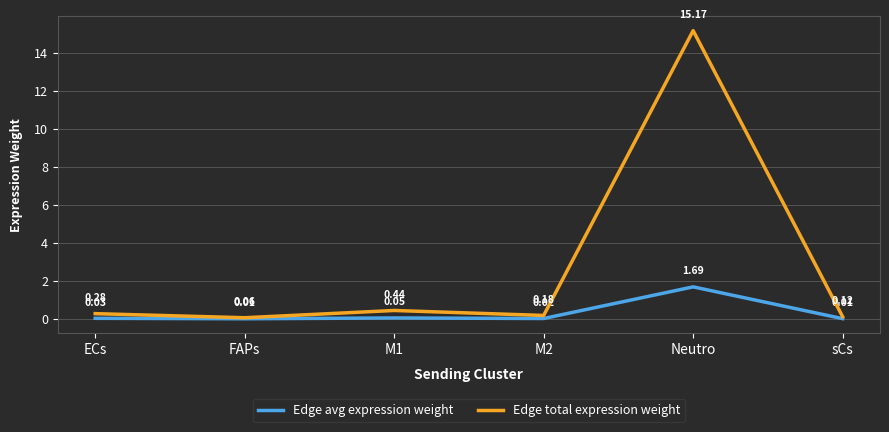

What is the maximum value shown in the chart?

15.2